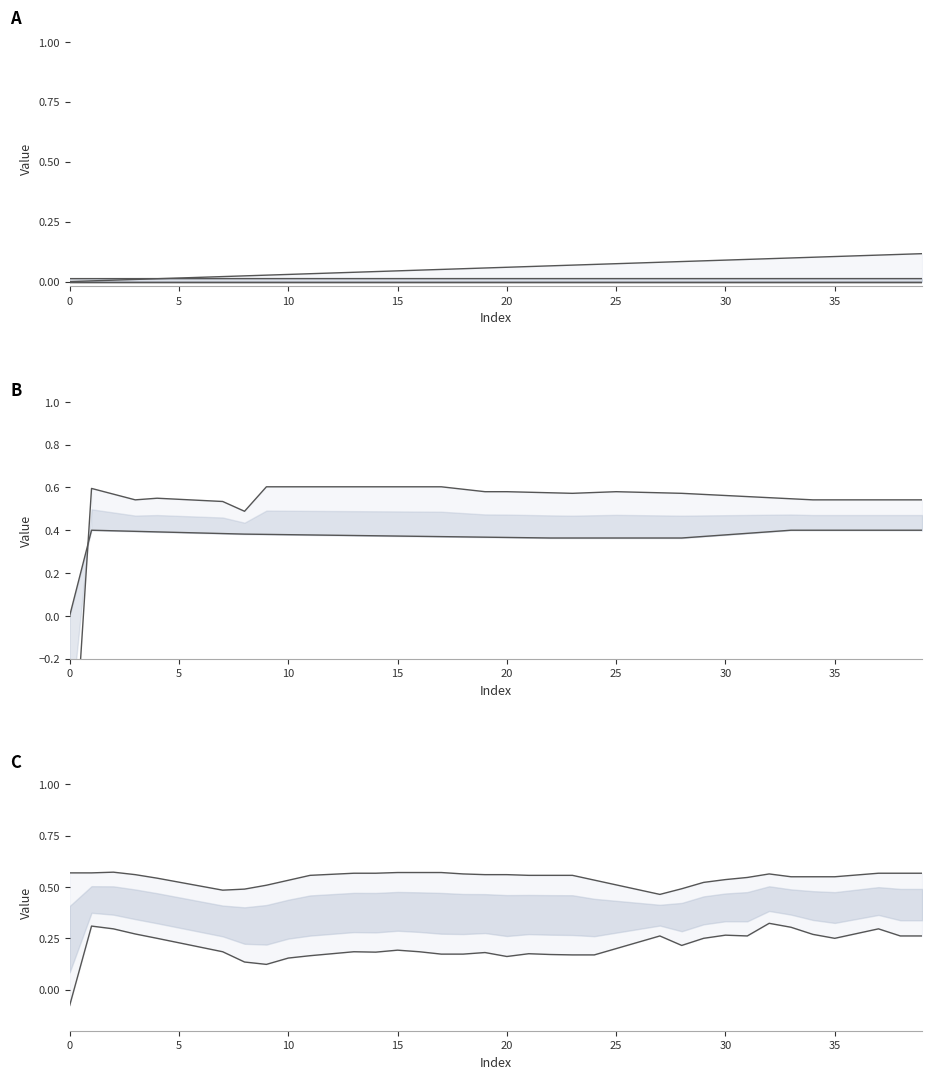

How many data points does each series have?

40